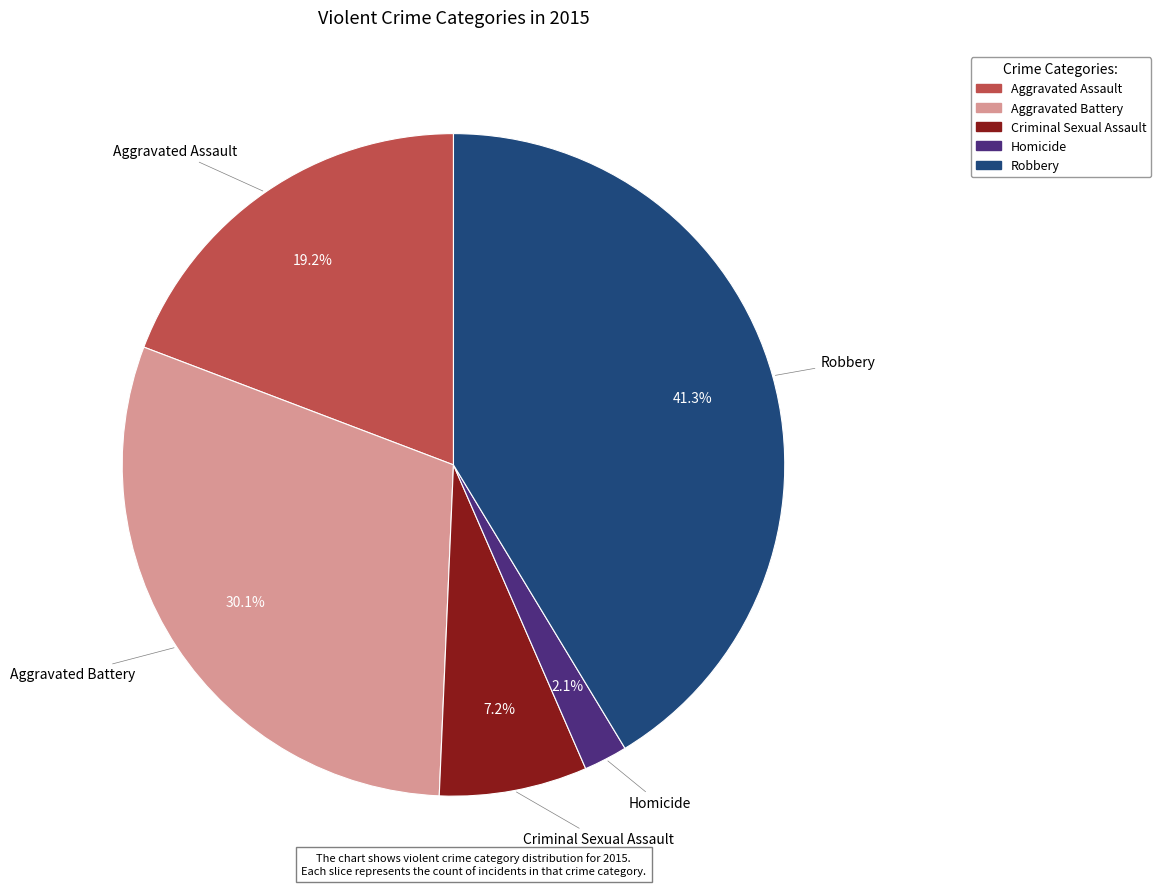

Approximately how many times larger is the value at Robbery compared to Aggravated Battery?

1.4